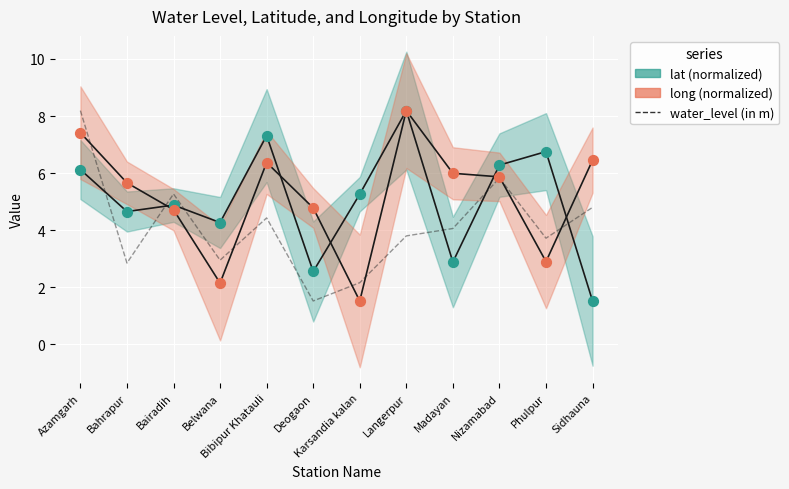

What are all the series names shown in the legend?

water_level (in m), lat (normalized), long (normalized)